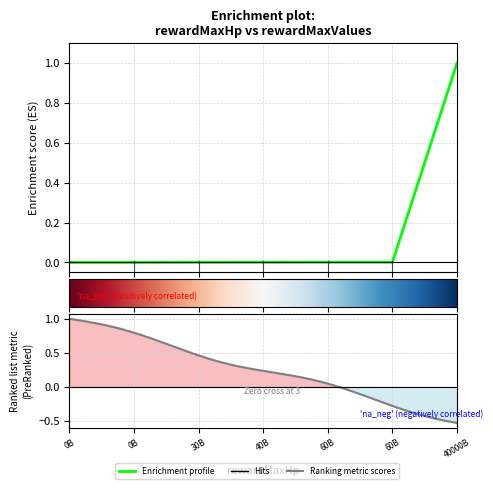

True or false: the data shows 0.0 at 60B.

False